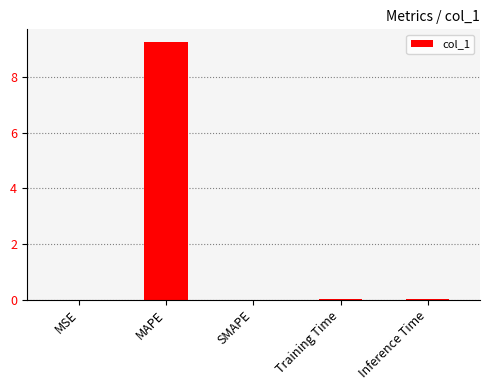

How many distinct data groups are displayed?

1